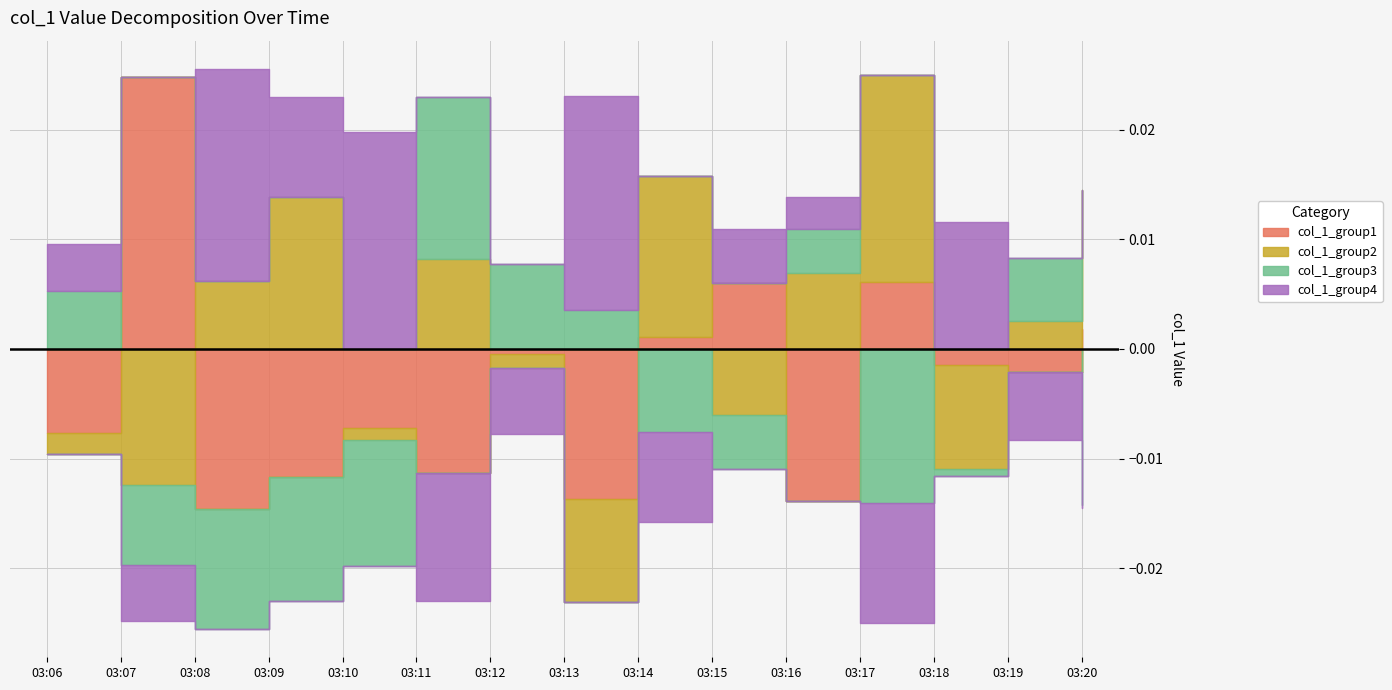

How many data points does each series have?

15